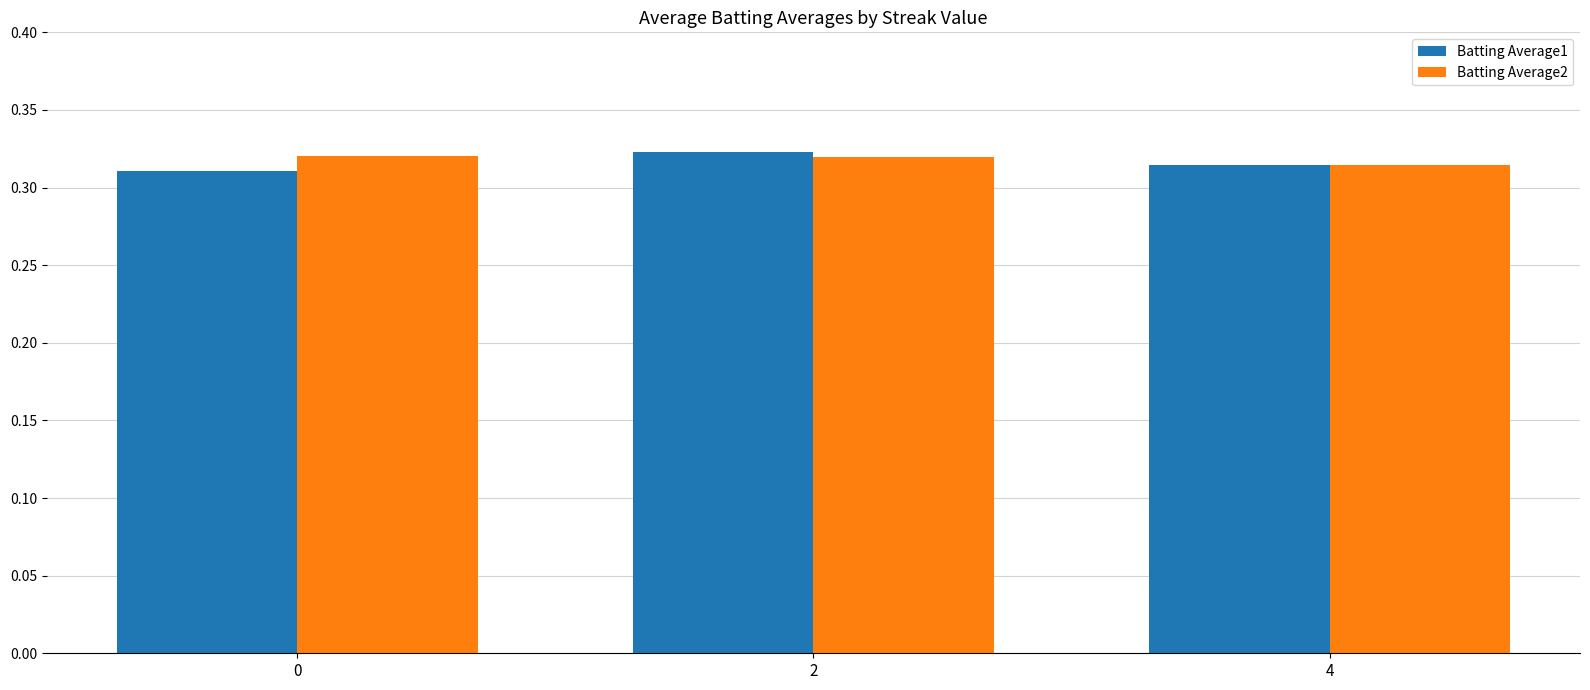

What is the sum of all Batting Average2 values?

1.0